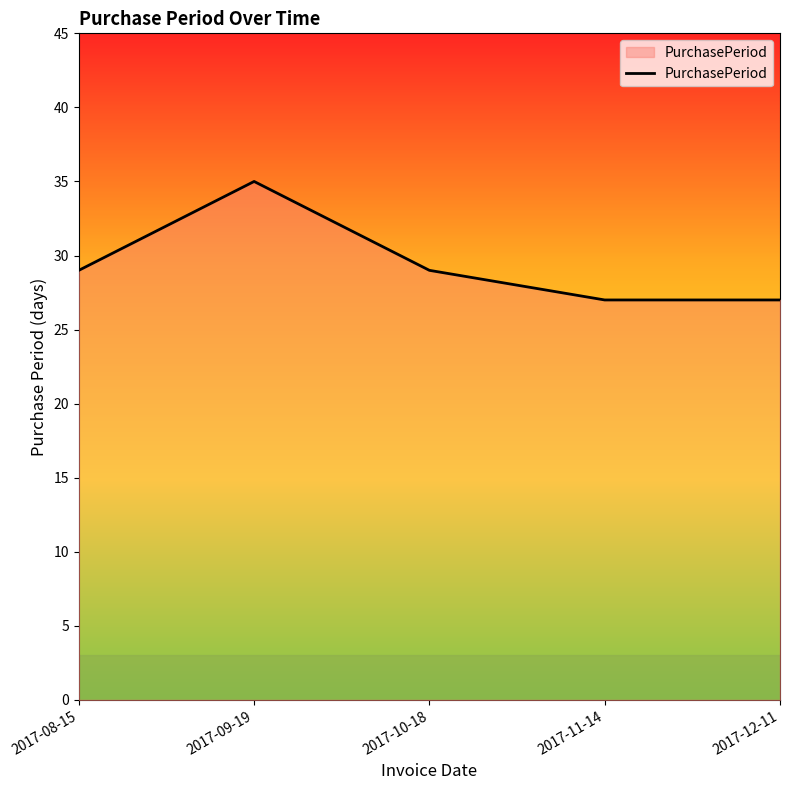

What is the difference between the values at 2017-10-18 and 2017-11-14?

2